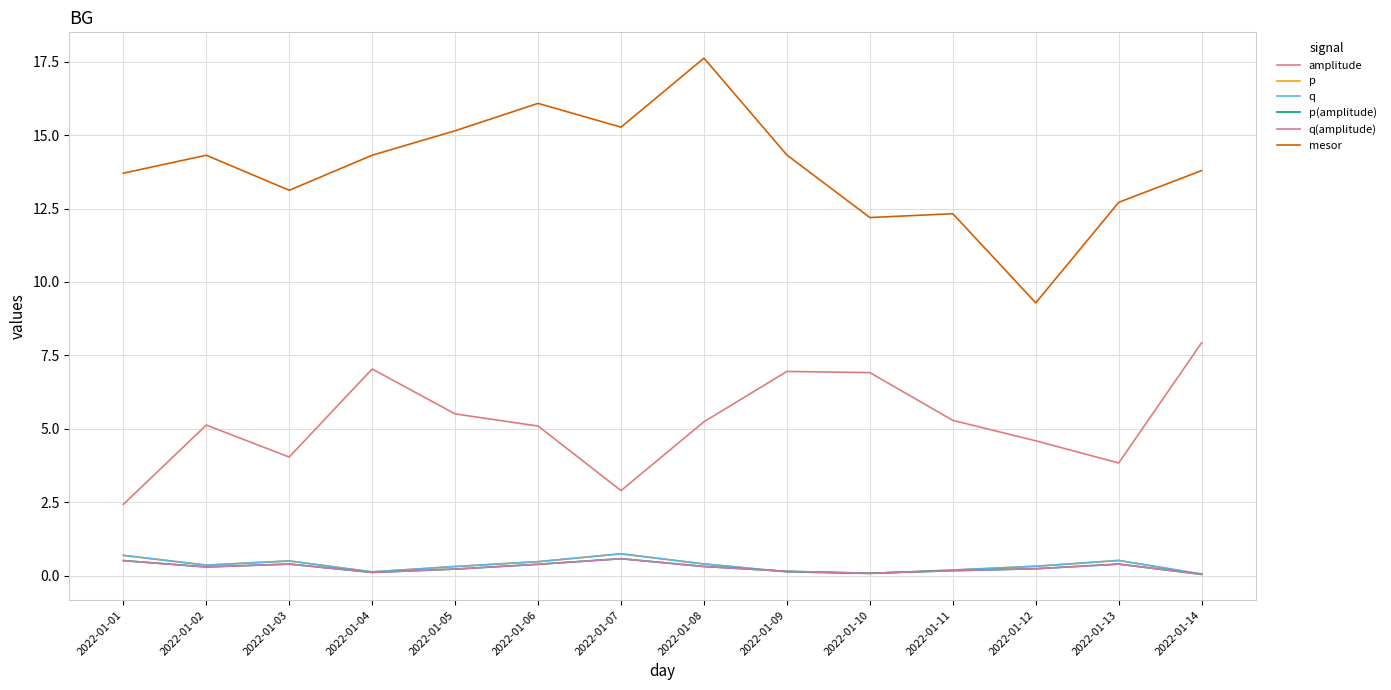

Does the chart display data point markers on the line(s)?

No